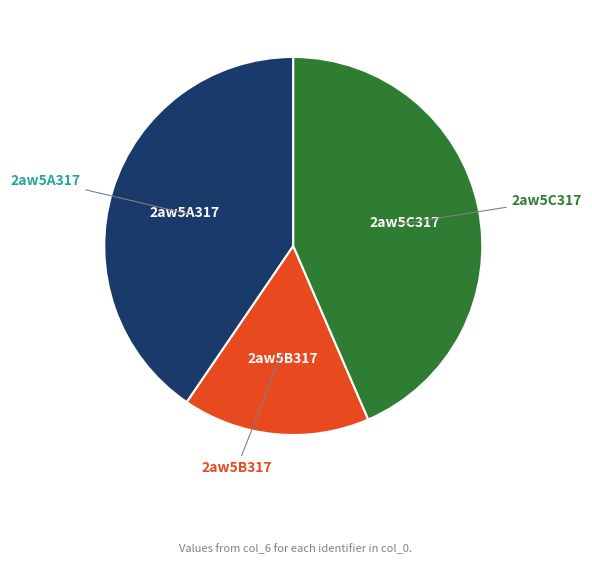

Is it true that 2aw5B317 is 30% of the pie?

False